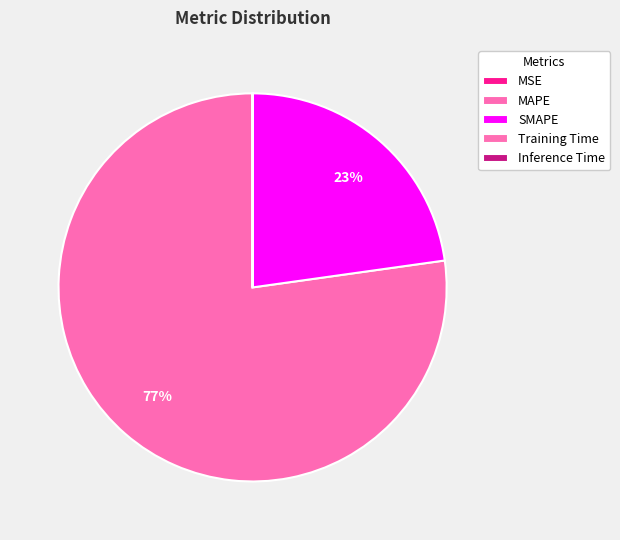

Is there a majority slice in this chart?

Yes